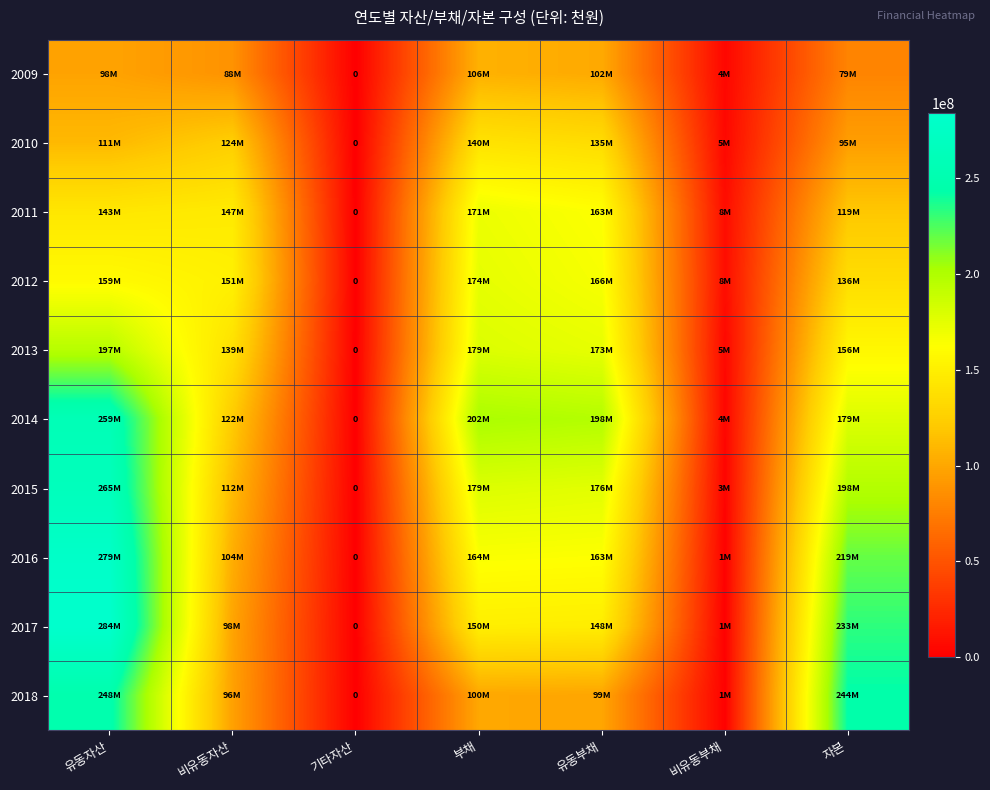

What is the highest value of the 2011 series?

170883471